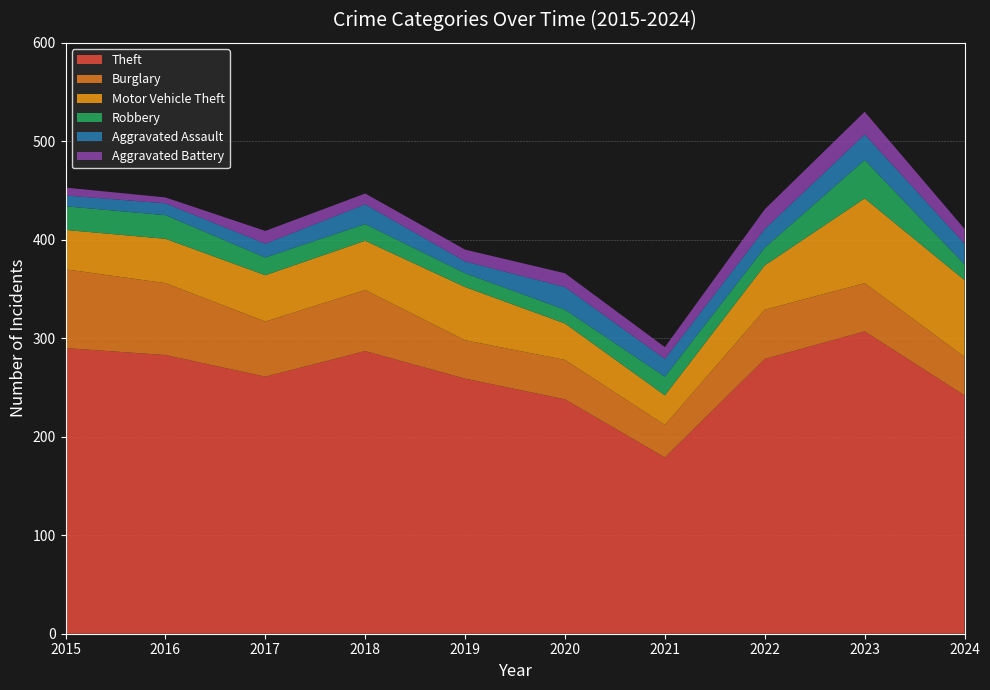

Reading left to right, transcribe all the data shown in this chart.

Theft: 2015=290	2016=283	2017=261	2018=287	2019=259	2020=238	2021=179	2022=279	2023=307	2024=242
Burglary: 2015=80	2016=73	2017=56	2018=62	2019=39	2020=40	2021=33	2022=50	2023=49	2024=39
Motor Vehicle Theft: 2015=40	2016=45	2017=47	2018=50	2019=54	2020=37	2021=30	2022=45	2023=86	2024=78
Robbery: 2015=24	2016=24	2017=18	2018=17	2019=14	2020=14	2021=19	2022=18	2023=39	2024=16
Aggravated Assault: 2015=11	2016=12	2017=14	2018=20	2019=12	2020=23	2021=18	2022=19	2023=26	2024=21
Aggravated Battery: 2015=8	2016=6	2017=13	2018=11	2019=12	2020=14	2021=12	2022=20	2023=23	2024=15